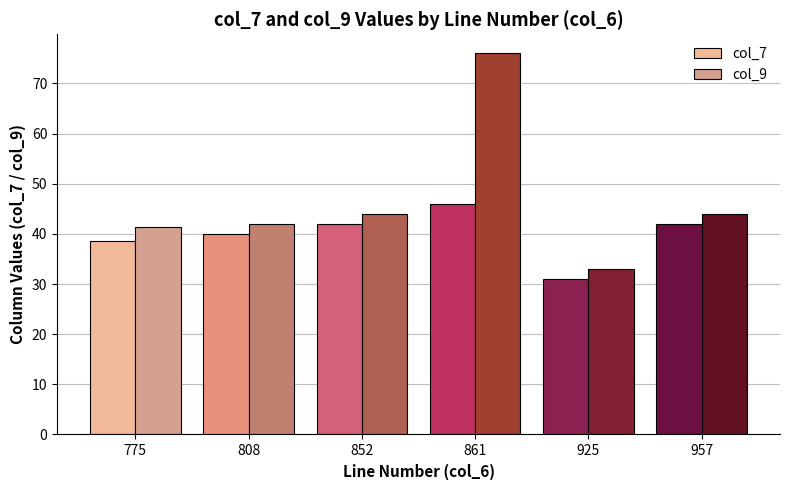

How many bars are there in each group?

2